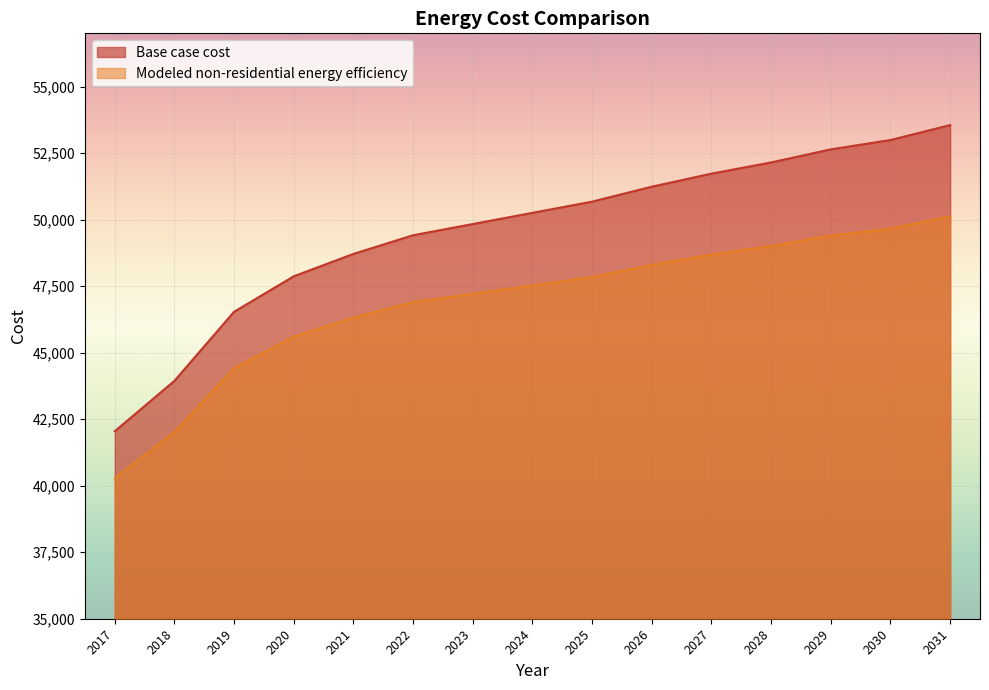

How many lines are shown in the chart?

2